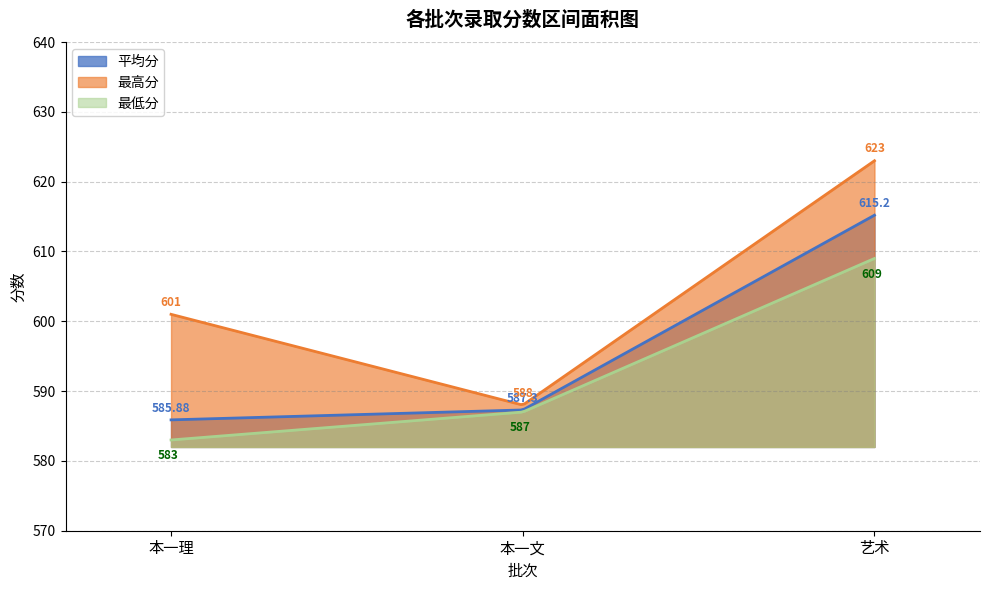

What position from the right is 本一文?

2